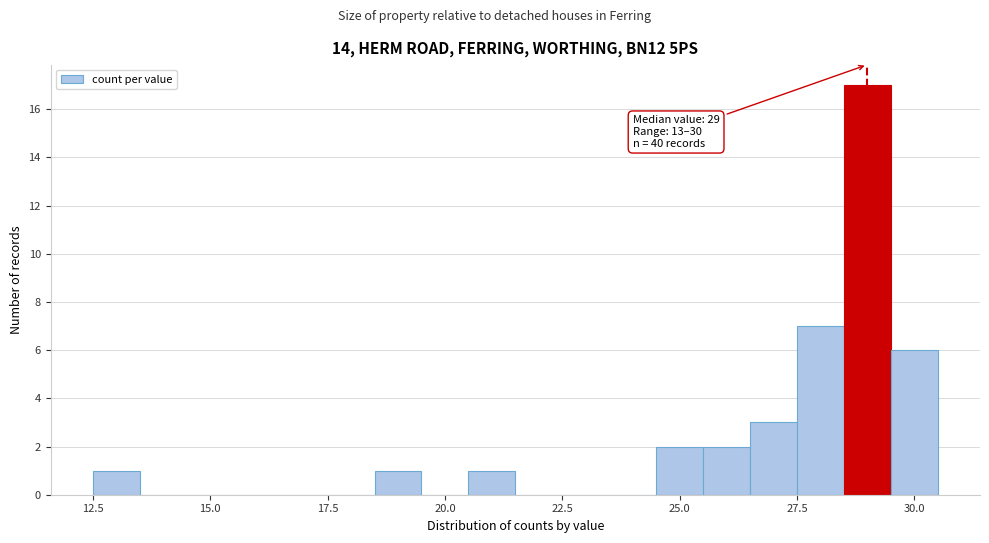

Around what value on the x-axis is the tallest bar? Give the approximate position of its centre, as read against the axis.

29.0